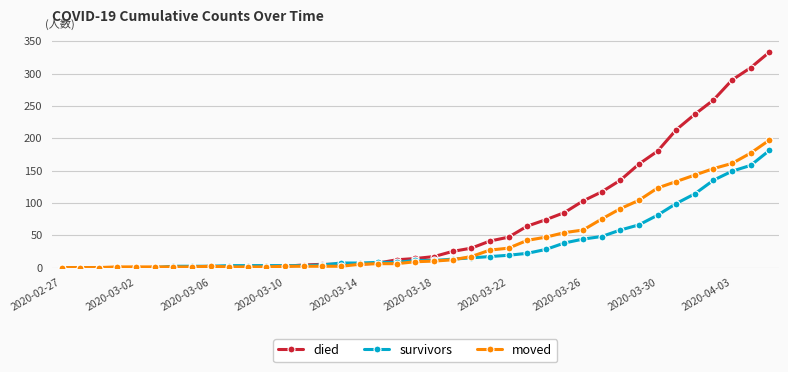

What is the value of the moved point at the 32nd from the left?

104